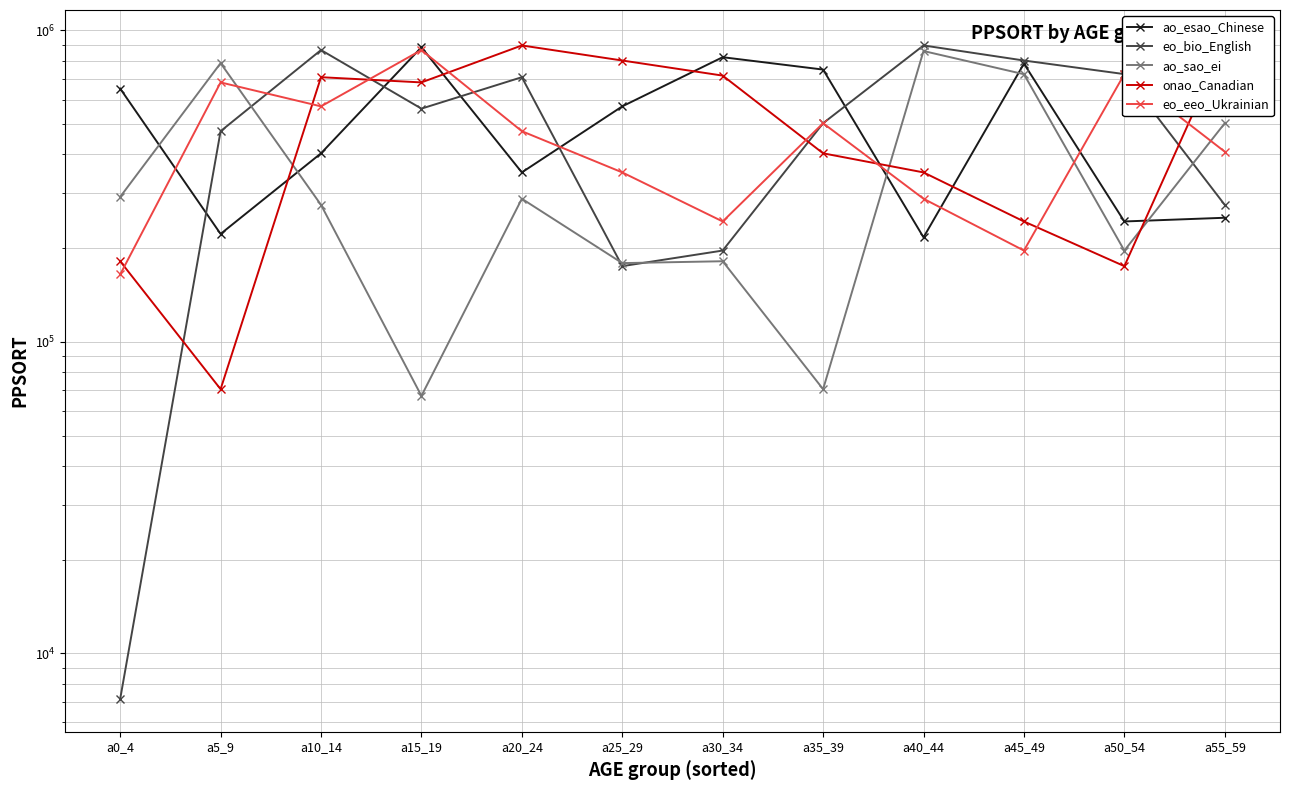

The value of onao_Canadian at a35_39 is 270726. True or false?

False